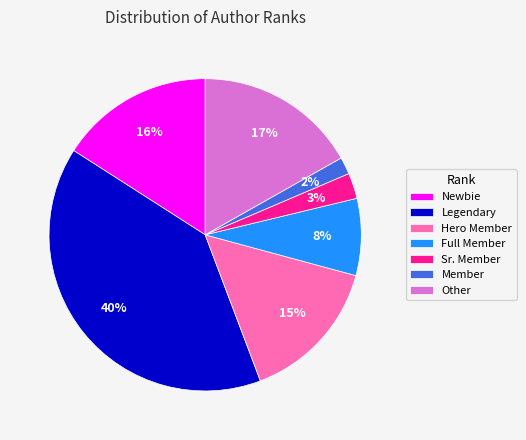

Count the number of slices in the pie.

7